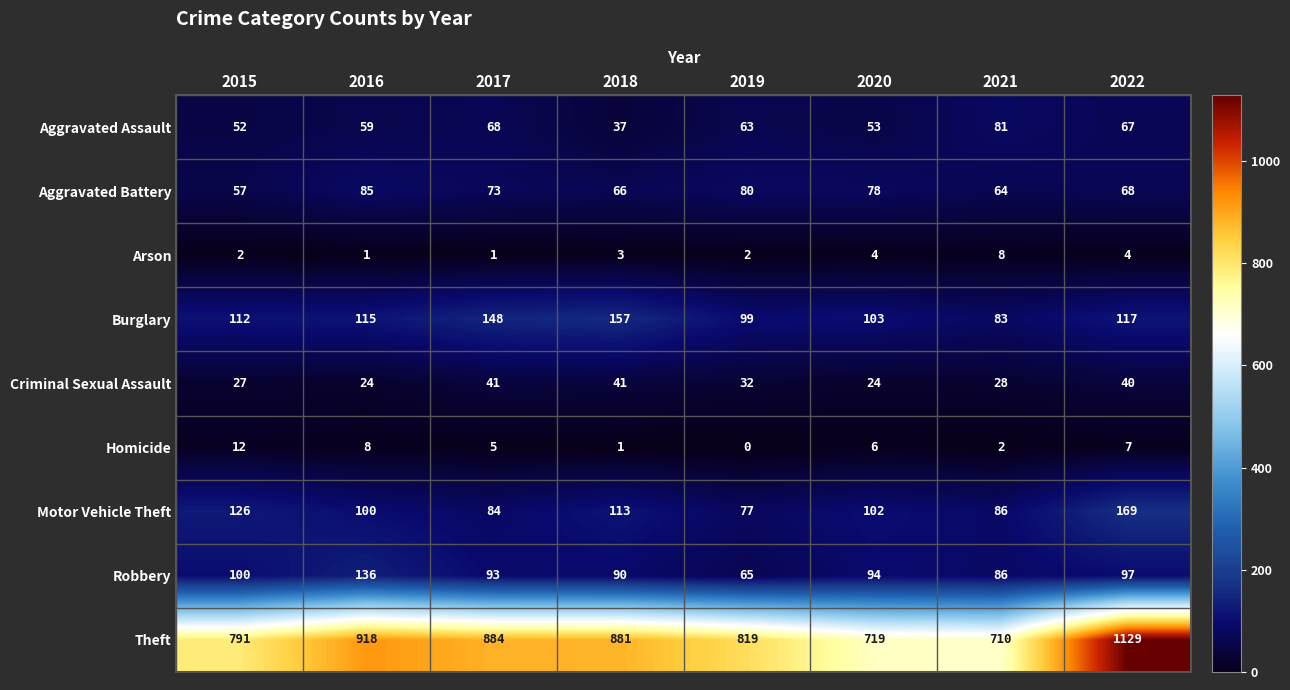

At how many categories does at least one series exceed 778?

6